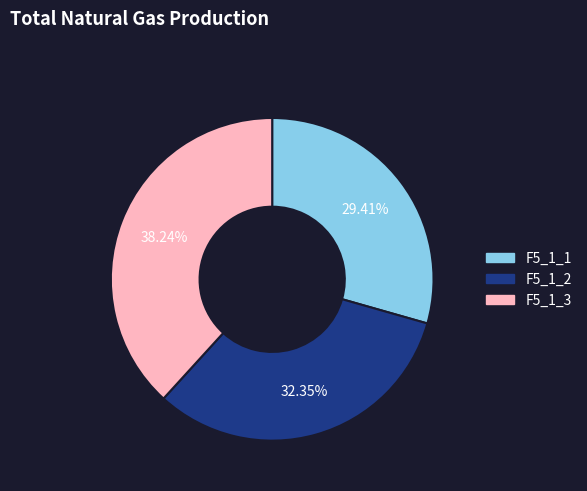

Is there any slice that represents more than half of the pie?

No